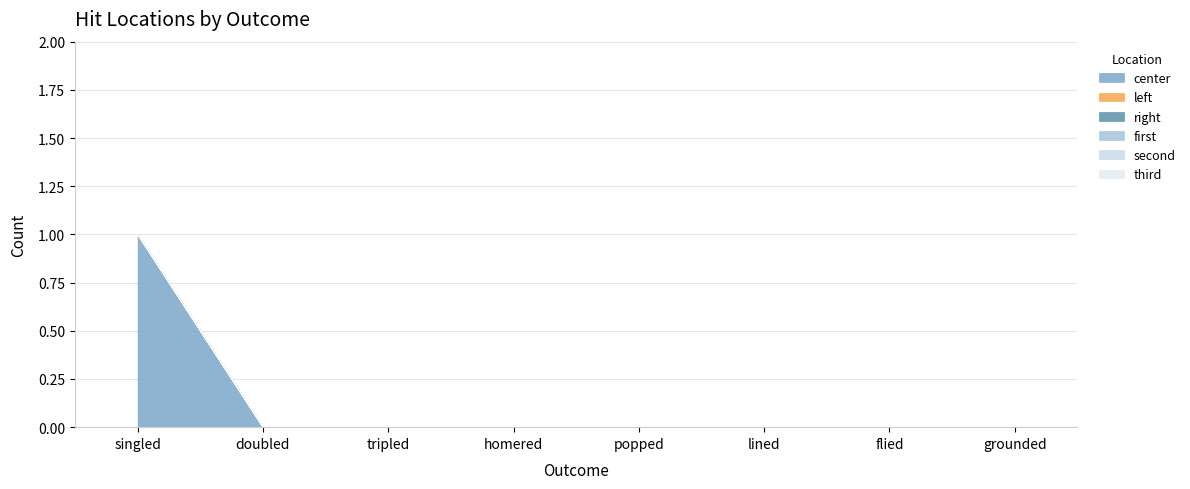

Reading left to right, extract all data points from this chart.

center: 1	0	0	0	0	0	0	0
left: 0	0	0	0	0	0	0	0
right: 0	0	0	0	0	0	0	0
first: 0	0	0	0	0	0	0	0
second: 0	0	0	0	0	0	0	0
third: 0	0	0	0	0	0	0	0